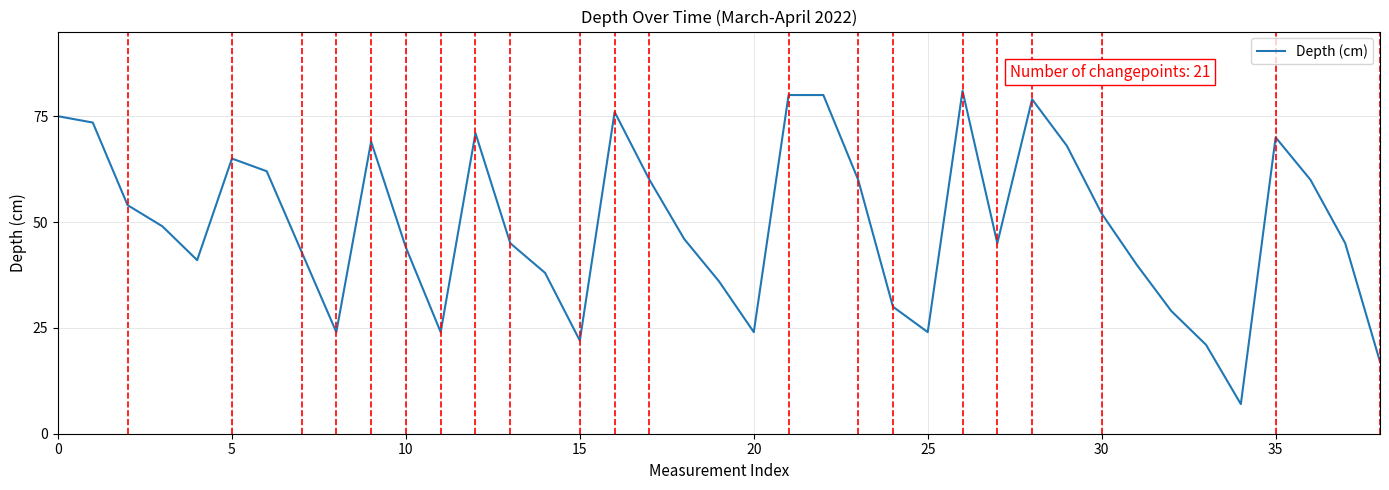

How many values are below 46?

19